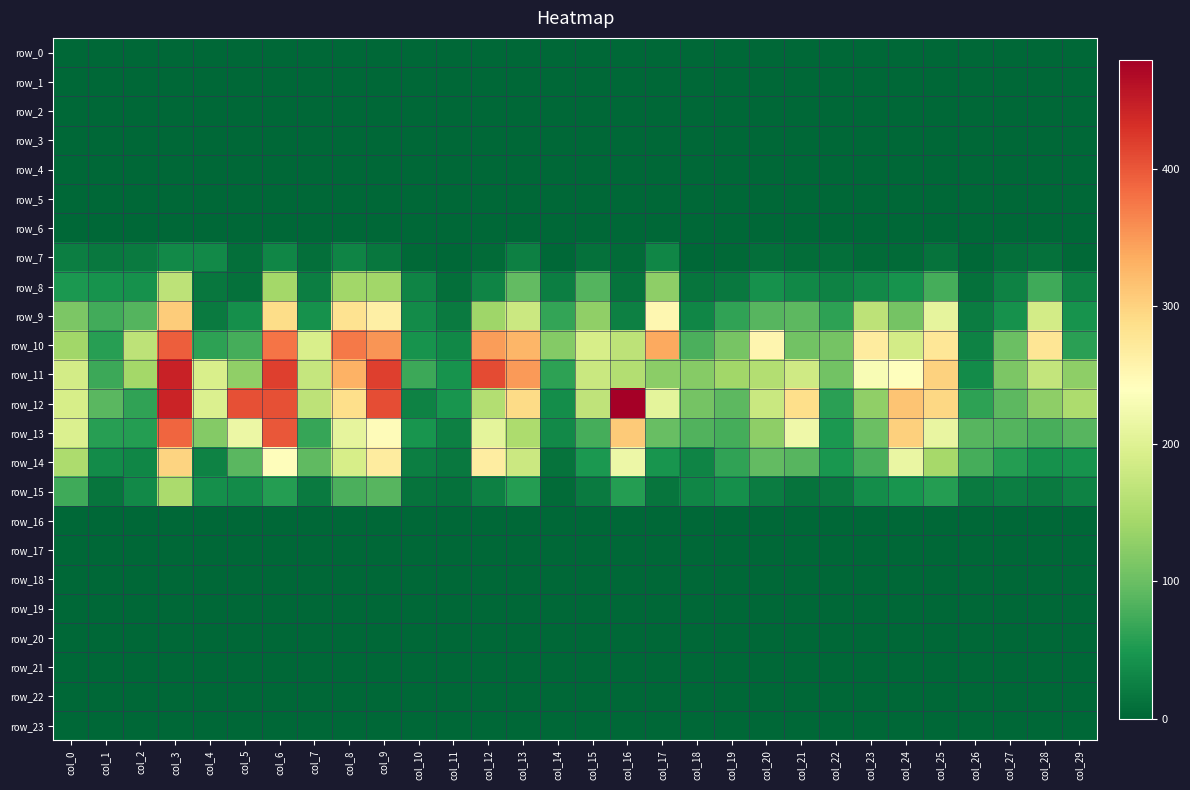

Which series has the largest range (max minus min)?

row_12